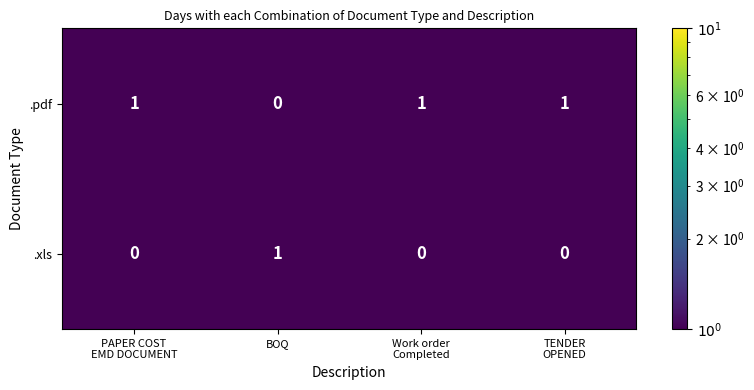

What is the difference between the highest and lowest values at TENDER
OPENED?

1